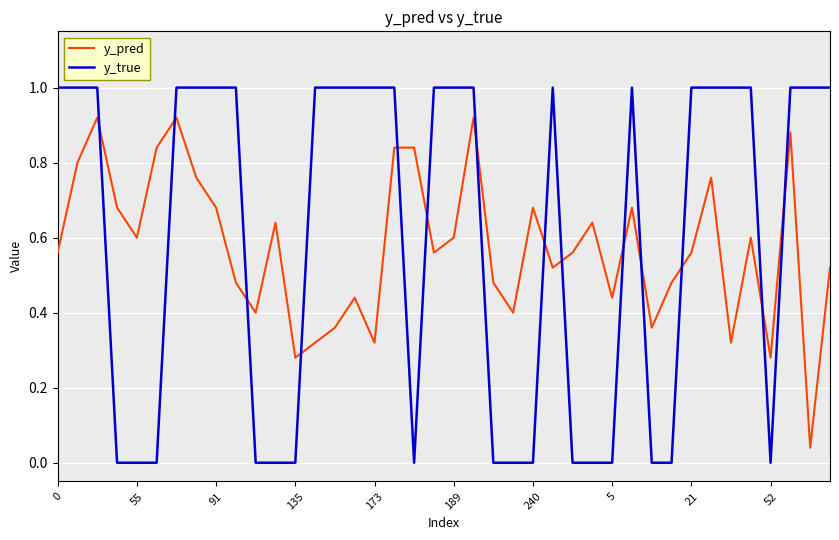

Rank the series by their average value, from highest to lowest.

y_true, y_pred